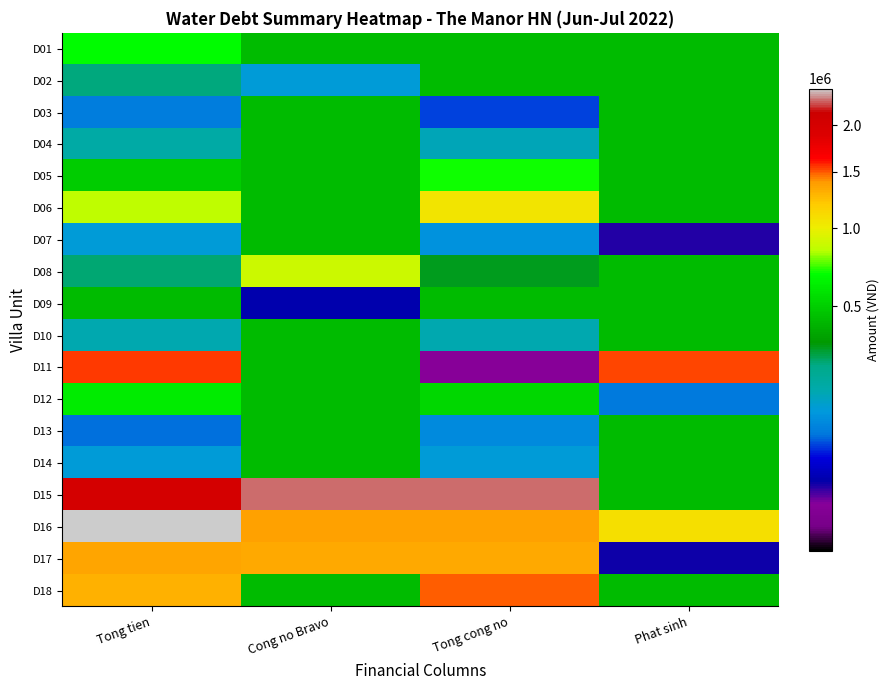

How many distinct data groups are displayed?

18